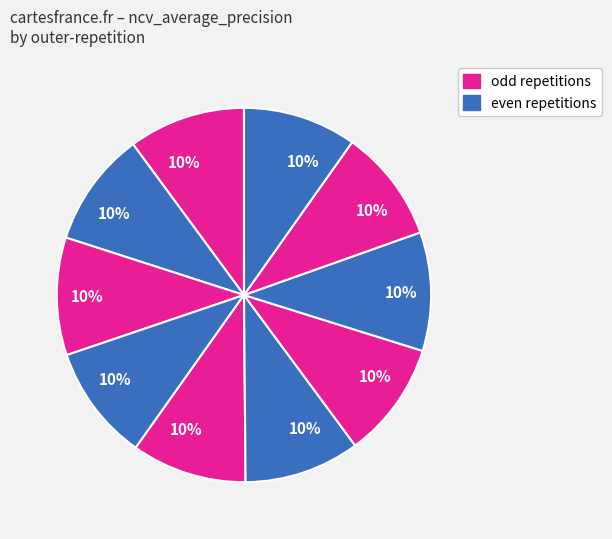

How many segments does this pie chart have?

10